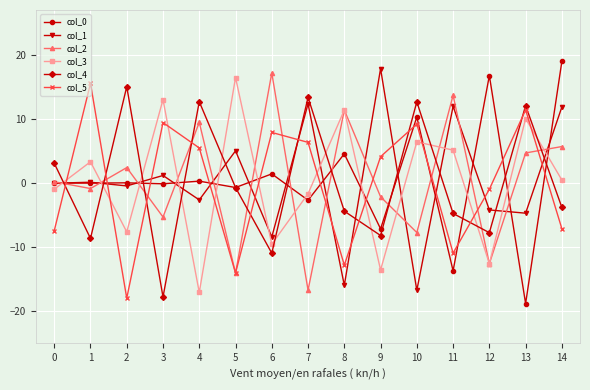

How many values in the col_5 series are below 4?

7